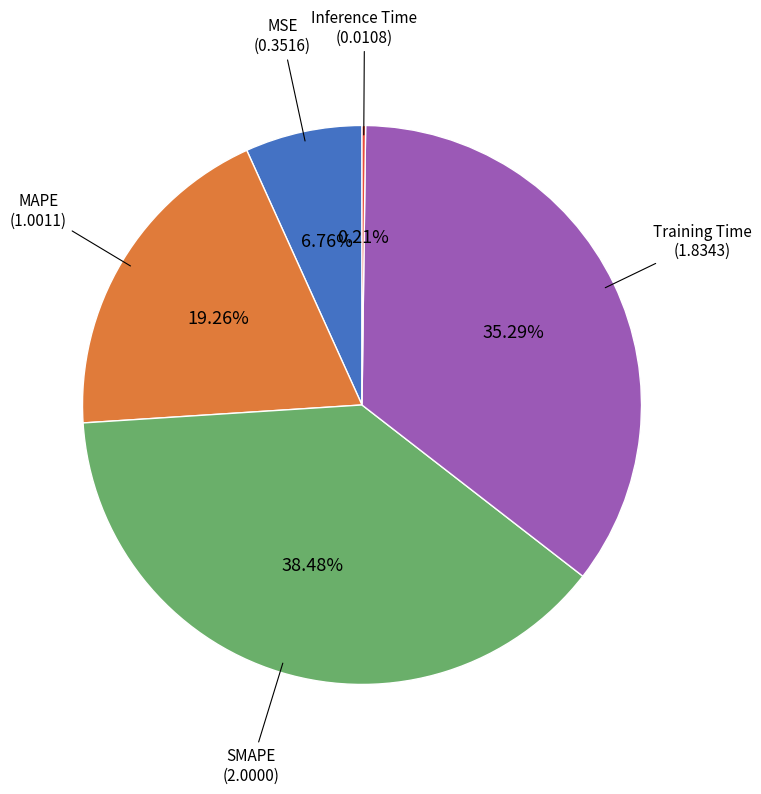

Is there any slice that represents more than half of the pie?

No